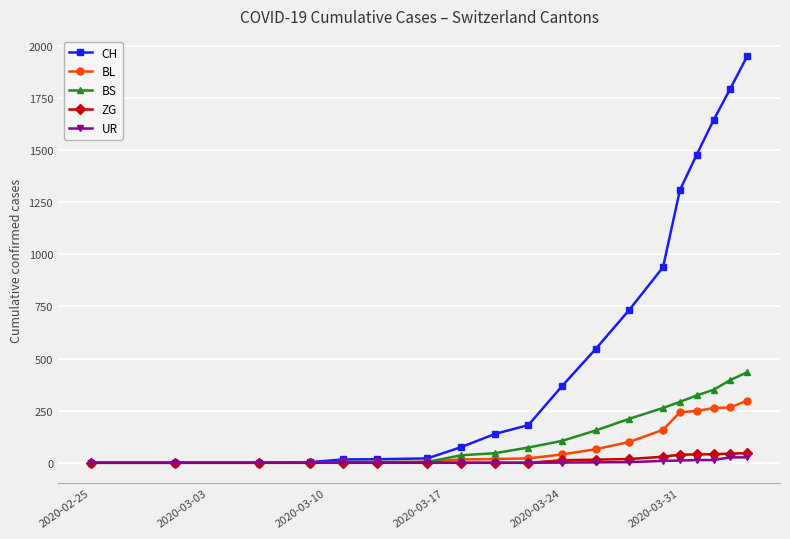

Which series has the widest spread of values?

CH